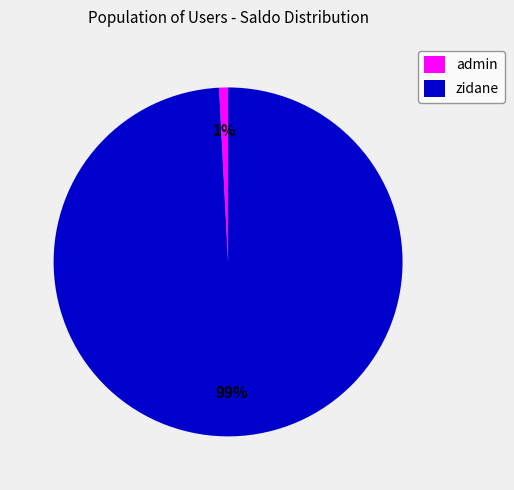

True or false: admin accounts for 11% of the total.

False